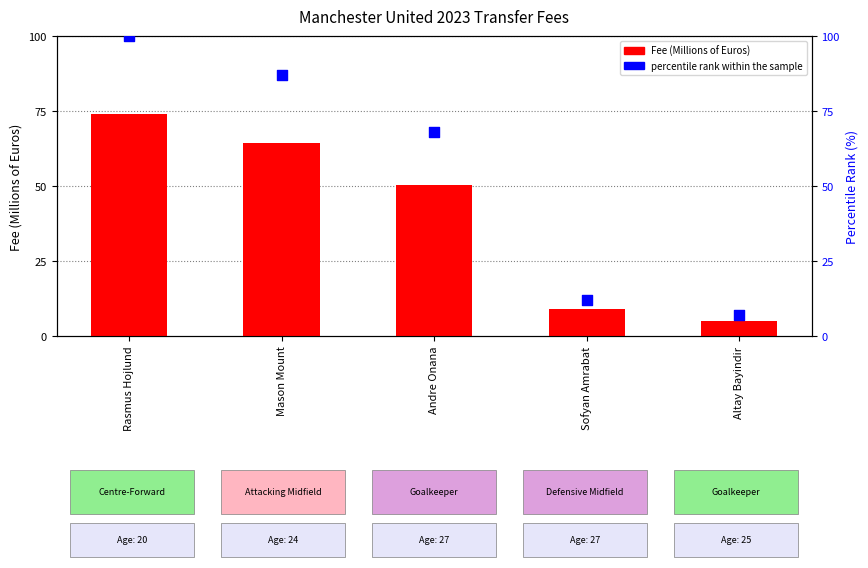

Is the value of Fee (Millions of Euros) at Mason Mount greater than the value of percentile rank within the sample at Andre Onana?

No